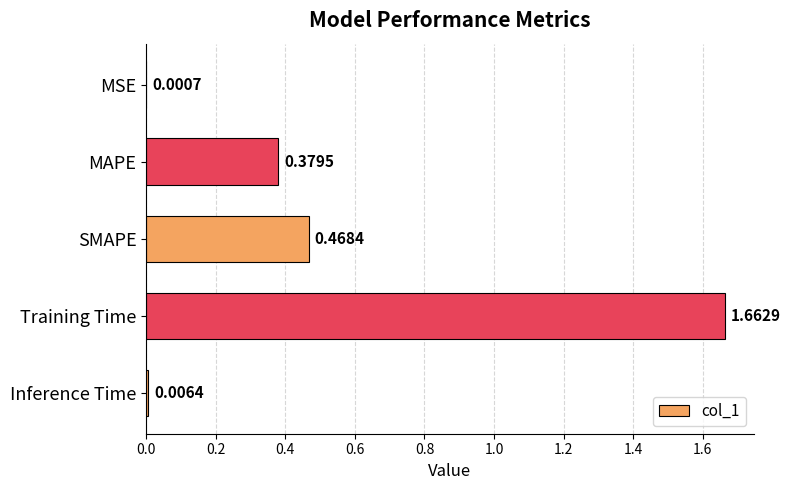

Where is the data nearest to the value 0?

MSE